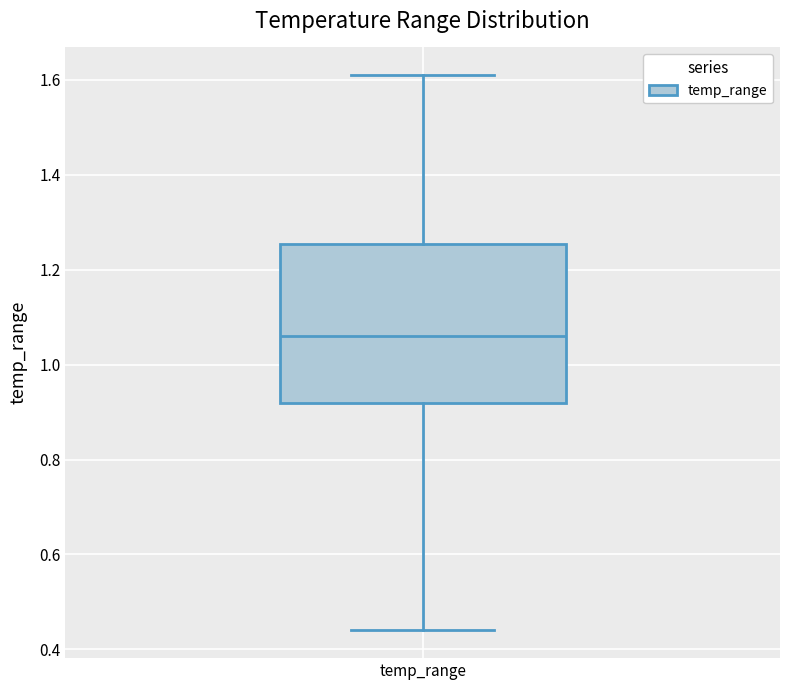

Transcribe this box plot: give where the median line is, the range the box spans, and where the two whiskers end, as read against the y-axis. The values are not printed on the chart, so give them approximately, as read against the axis.

median 1.06, box 0.92 to 1.26, whiskers 0.44 to 1.62